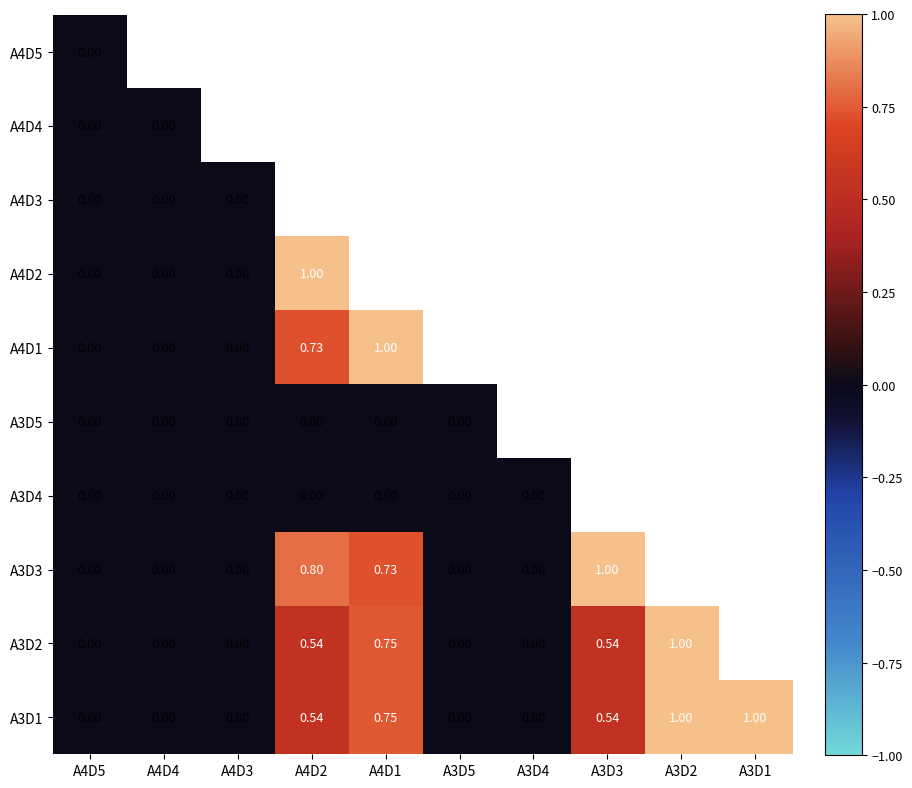

What is the difference between the maximum and second lowest values in the A4D1 series?

1.0